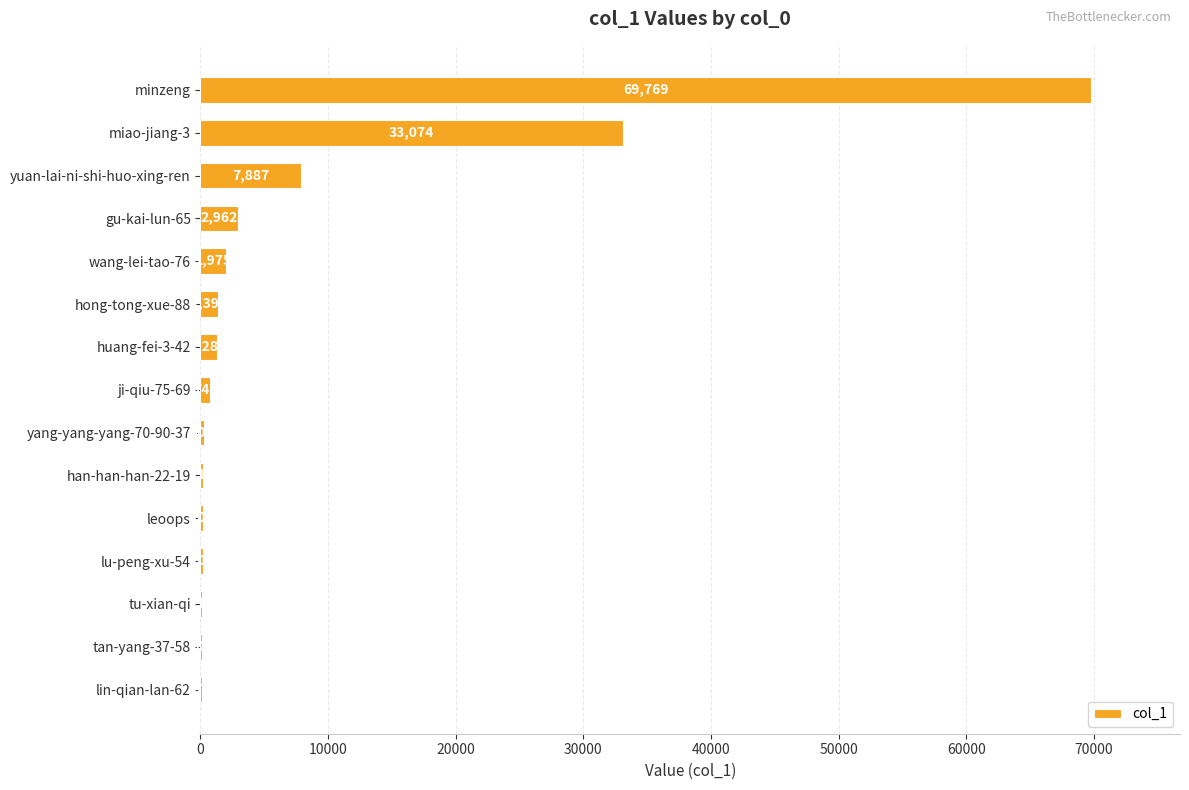

True or false: the data shows 302 at yang-yang-yang-70-90-37.

True